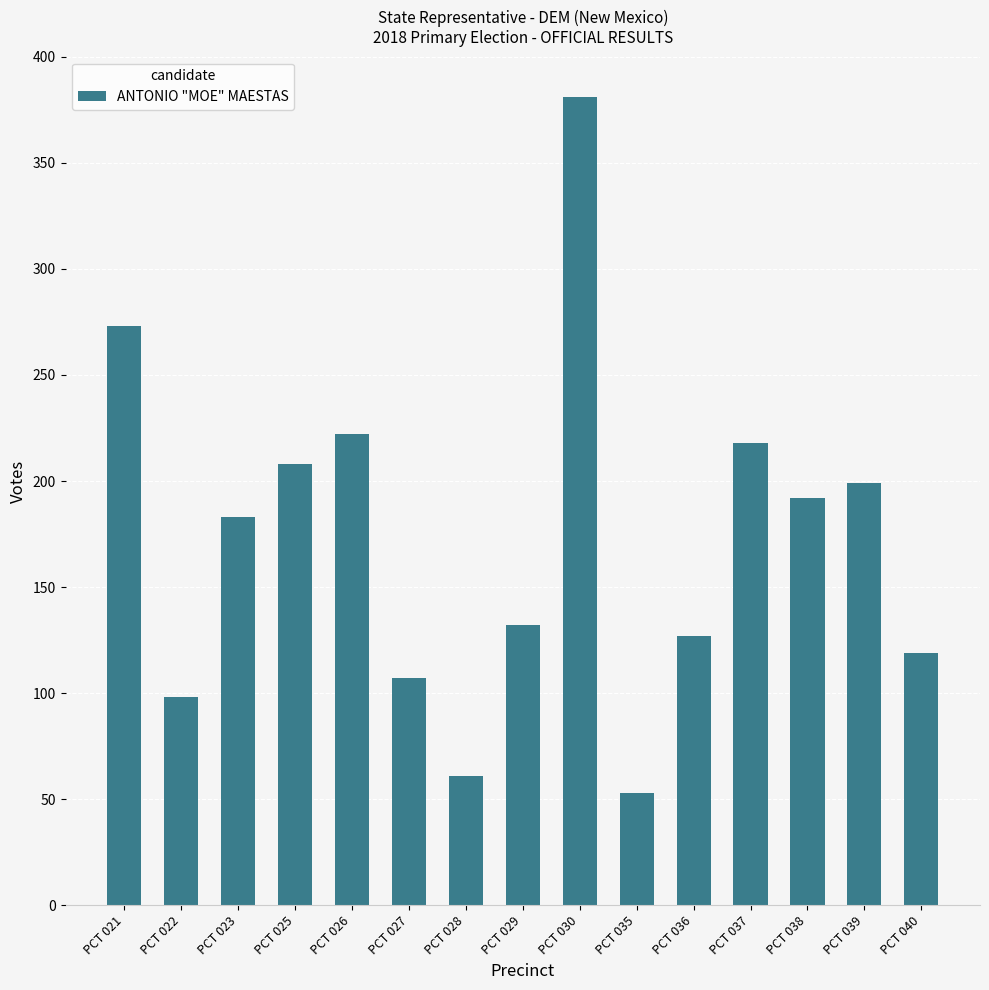

Rank the categories by value from highest to lowest.

PCT 030, PCT 021, PCT 026, PCT 037, PCT 025, PCT 039, PCT 038, PCT 023, PCT 029, PCT 036, PCT 040, PCT 027, PCT 022, PCT 028, PCT 035